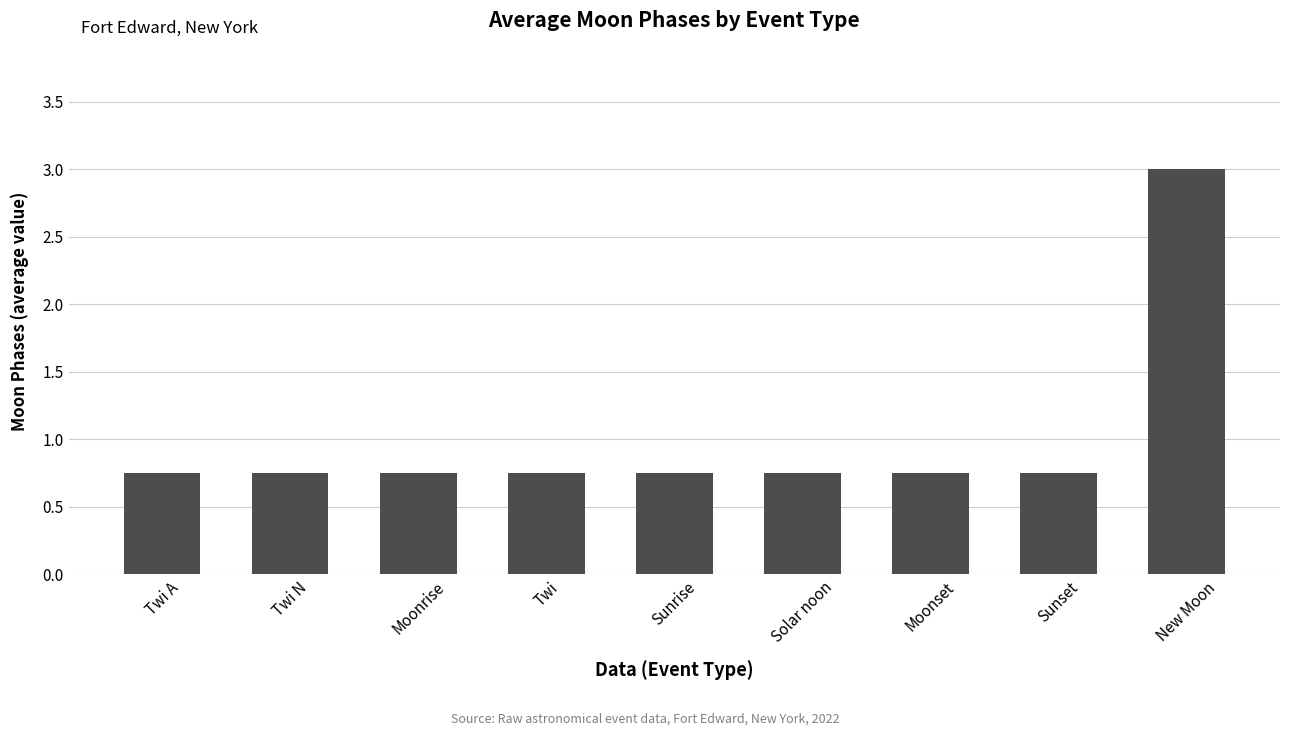

What is the maximum value shown in the chart?

3.0